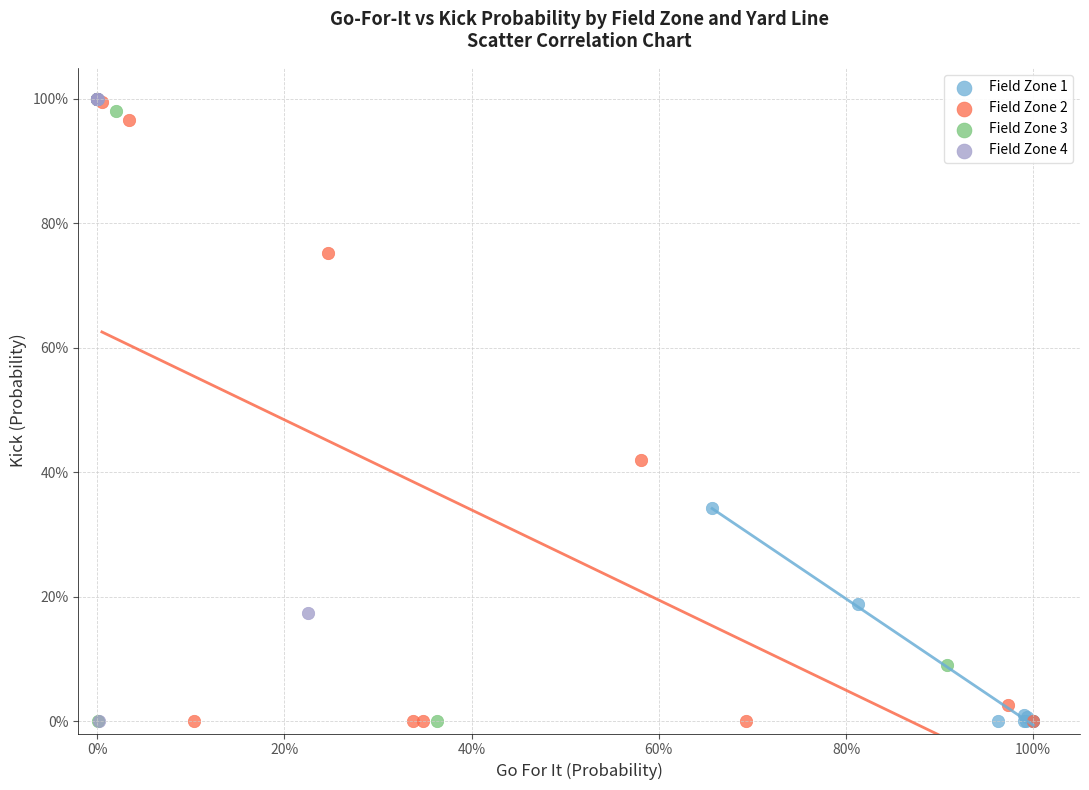

What are all the series names shown in the legend?

Field Zone 1, Field Zone 2, Field Zone 3, Field Zone 4